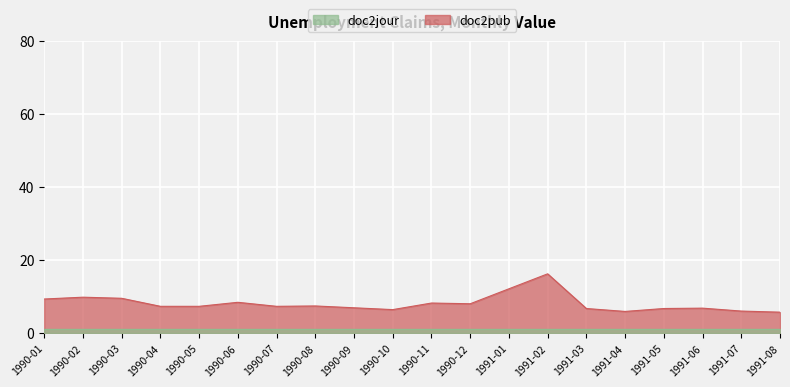

True or false: doc2jour and doc2pub cross at least once.

False